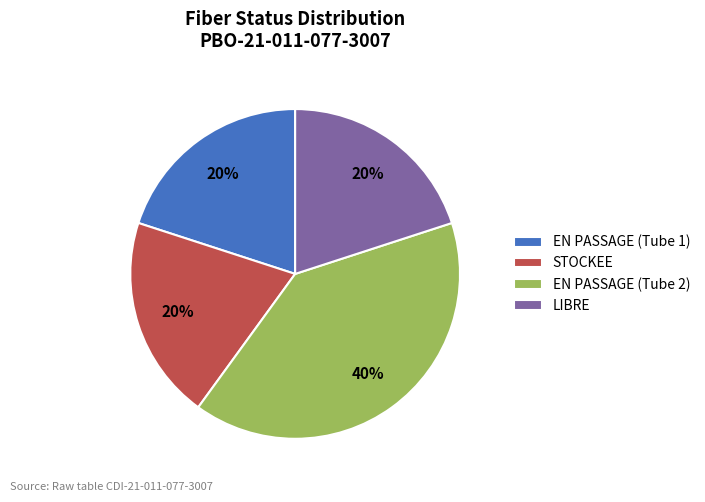

Is there any slice that represents more than half of the pie?

No